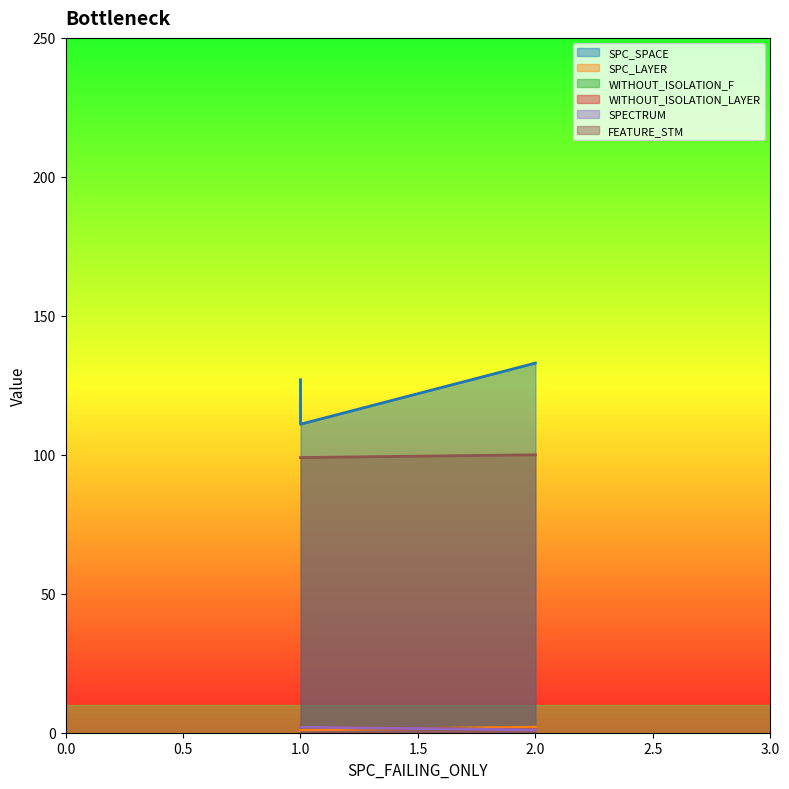

Reading left to right, extract all data points from this chart.

SPC_SPACE: 127	111	133
SPC_LAYER: 1	1	2
WITHOUT_ISOLATION_F: 2	2	1
WITHOUT_ISOLATION_LAYER: 2	2	1
SPECTRUM: 2	2	1
FEATURE_STM: 99	99	100